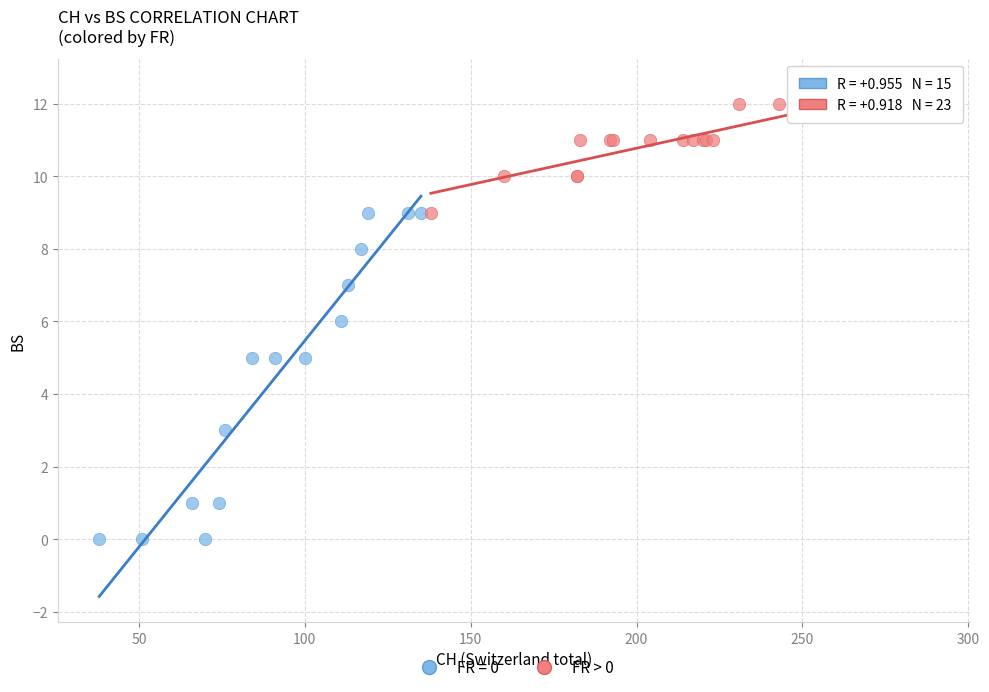

Which series has the largest Y range (max minus min)?

FR = 0